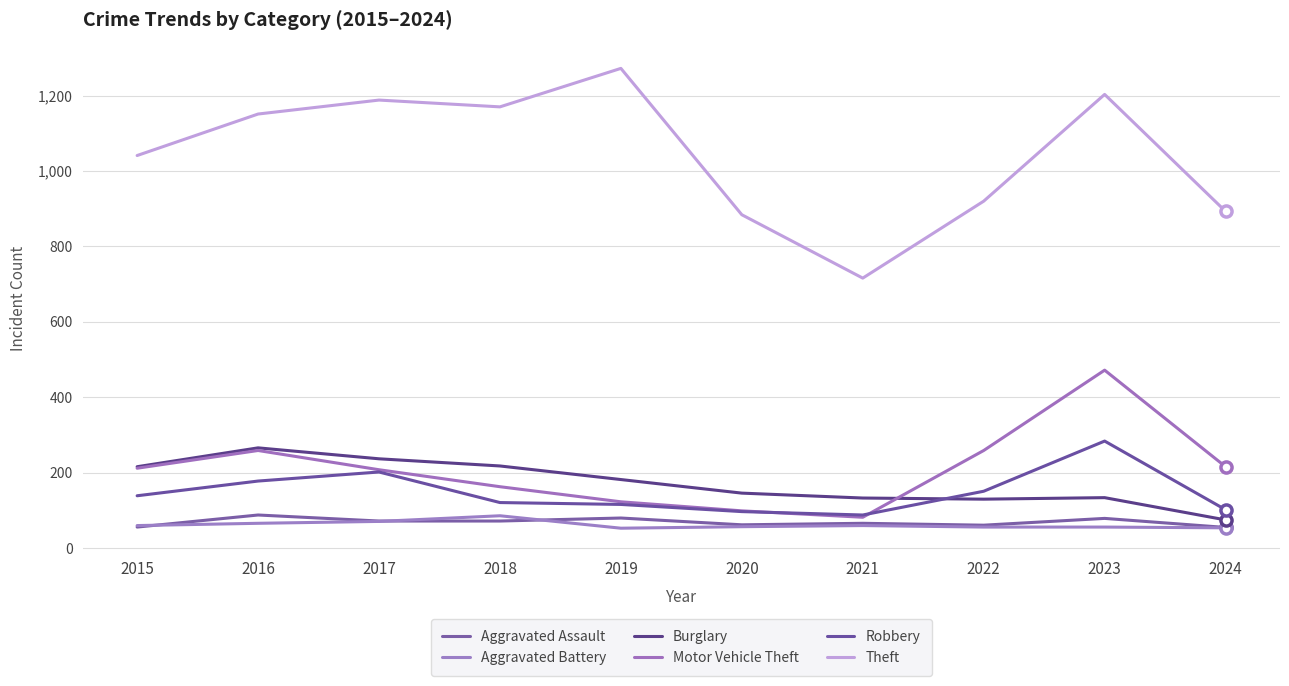

At how many categories does at least one series exceed 608?

10